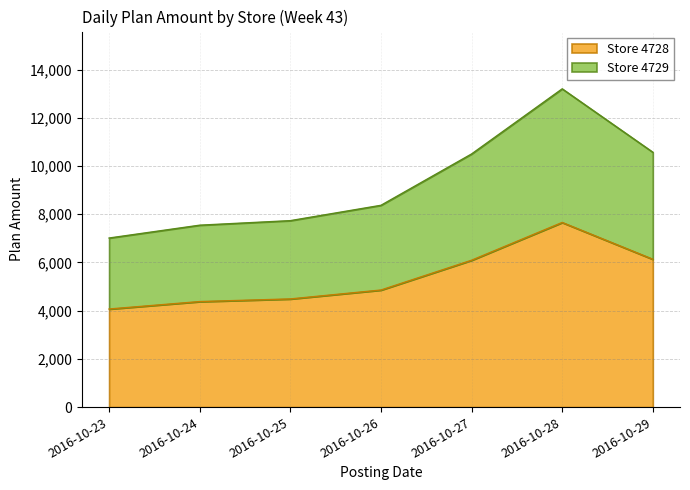

Reading left to right, transcribe all the data shown in this chart.

Store 4728: 4068.6	4377.5	4486.8	4856.0	6091.6	7658.8	6133.1
Store 4729: 7013.4	7545.9	7734.2	8370.6	10500.7	13202.1	10572.1